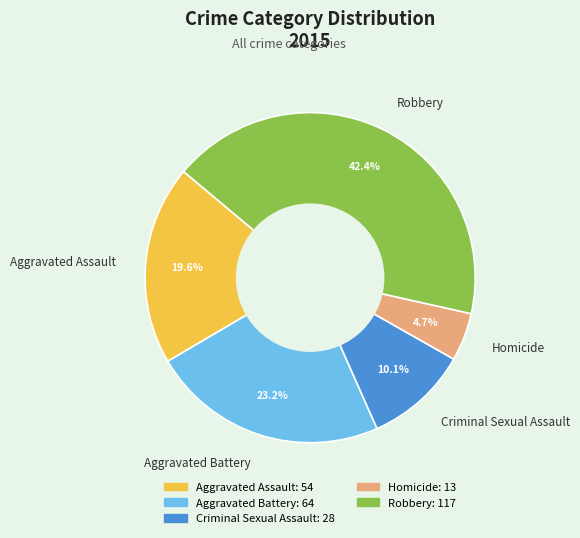

To the nearest percent, what percentage of the pie is Homicide?

5%